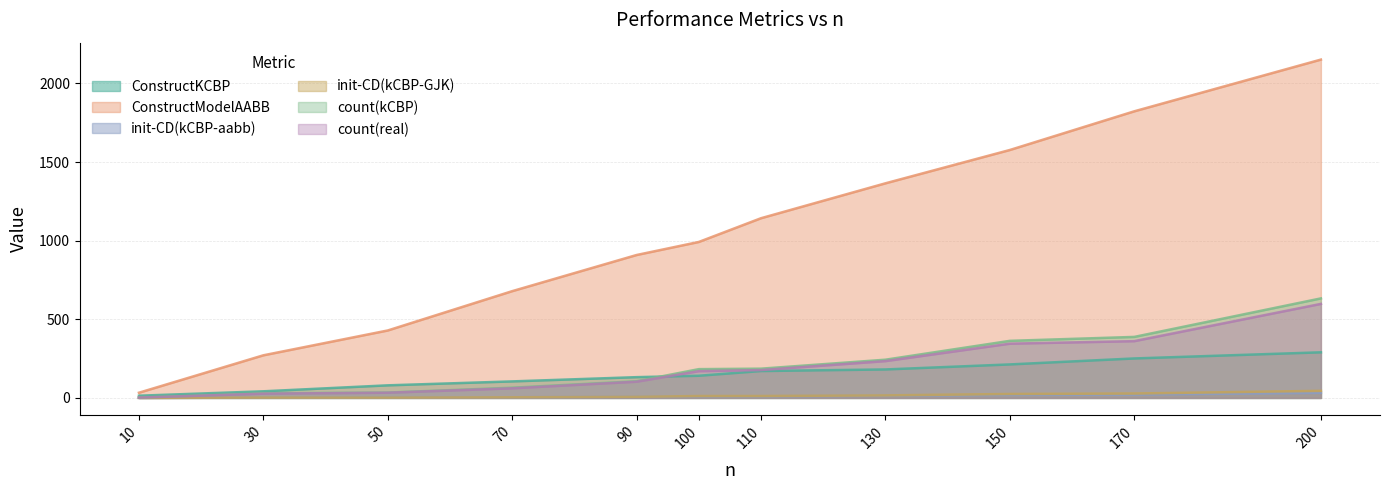

Reading left to right, what are all the values shown in this chart?

ConstructKCBP: 10=14	30=42	50=80	70=105	90=132	100=141	110=171	130=181	150=213	170=251	200=290
ConstructModelAABB: 10=33	30=271	50=429	70=679	90=909	100=992	110=1143	130=1365	150=1577	170=1823	200=2152
init-CD(kCBP-aabb): 10=0	30=2	50=3	70=4	90=7	100=10	110=10	130=14	150=19	170=21	200=32
init-CD(kCBP-GJK): 10=0	30=2	50=2	70=4	90=7	100=12	110=12	130=16	150=25	170=28	200=45
count(kCBP): 10=2	30=29	50=34	70=65	90=106	100=183	110=186	130=243	150=363	170=388	200=633
count(real): 10=2	30=27	50=33	70=61	90=103	100=170	110=177	130=234	150=345	170=361	200=598